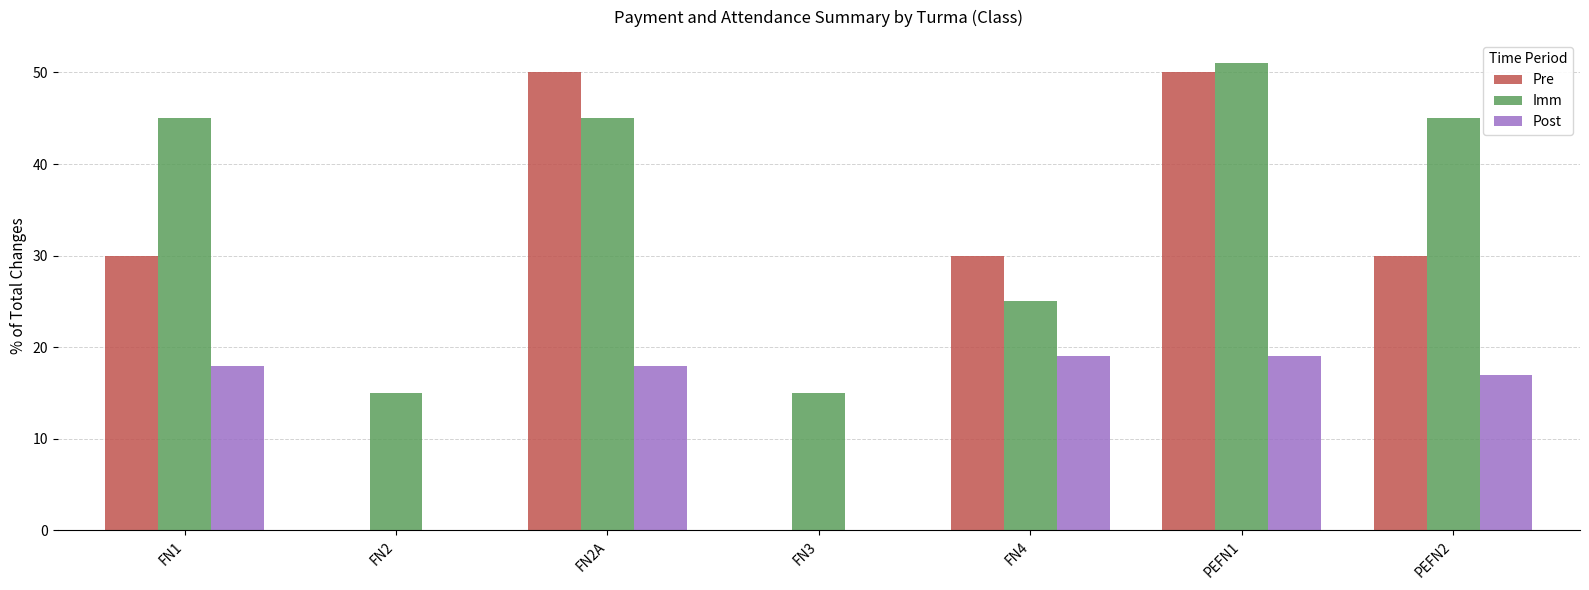

What is the total value across all series at PEFN2?

92